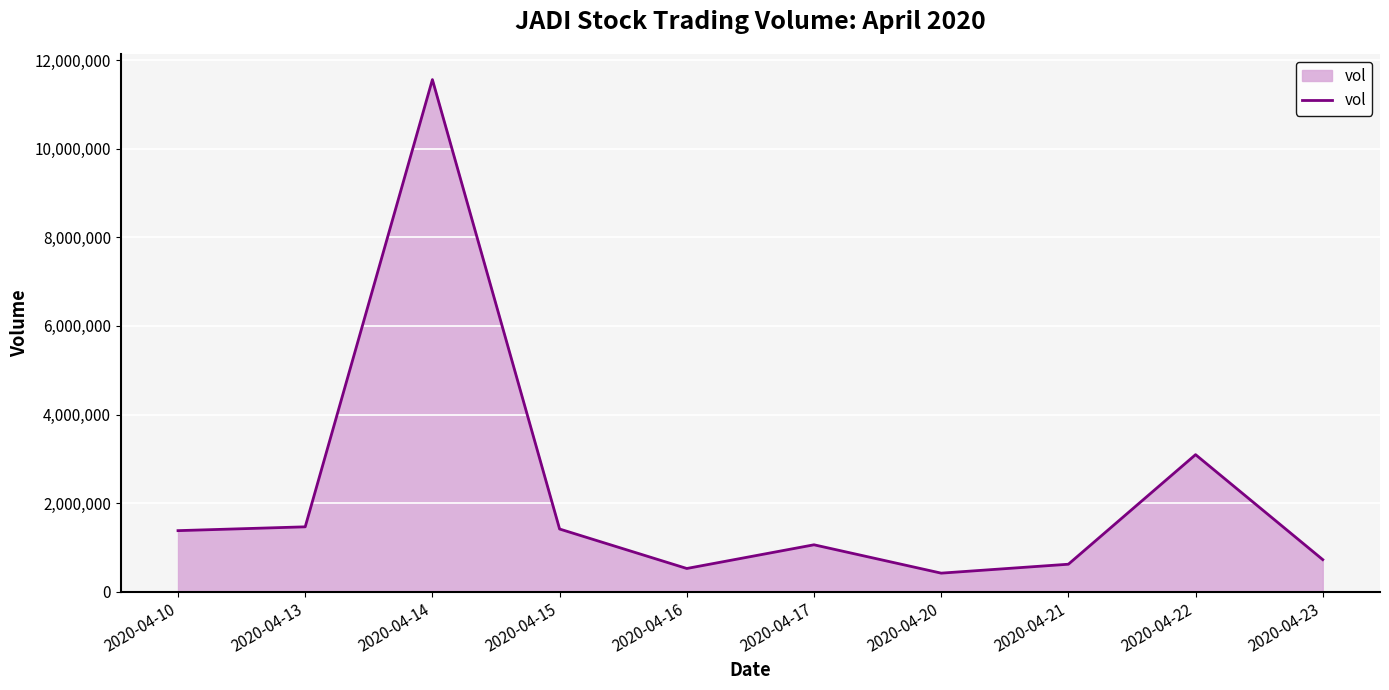

Does the chart display data point markers on the line(s)?

No